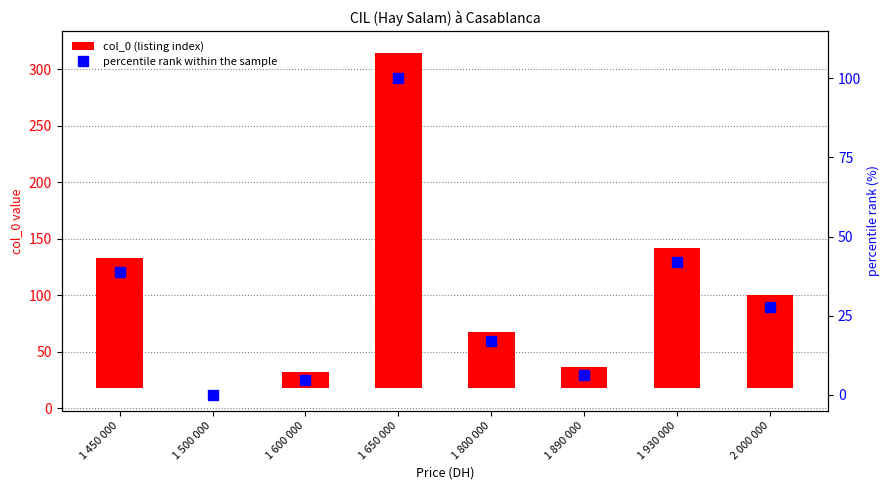

What are all the series names shown in the legend?

col_0 (listing index), percentile rank within the sample